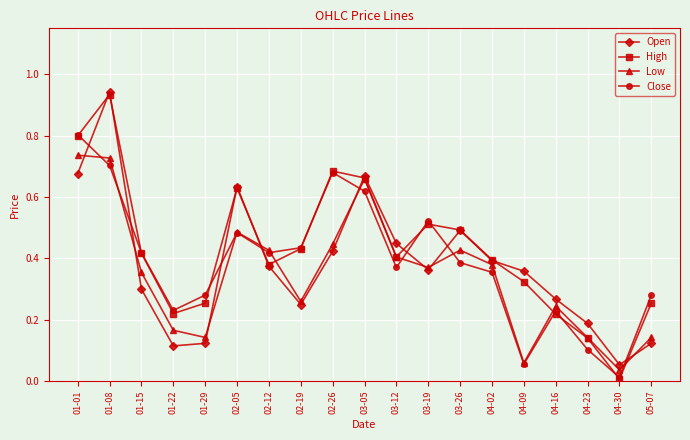

Which series has the largest range (max minus min)?

High